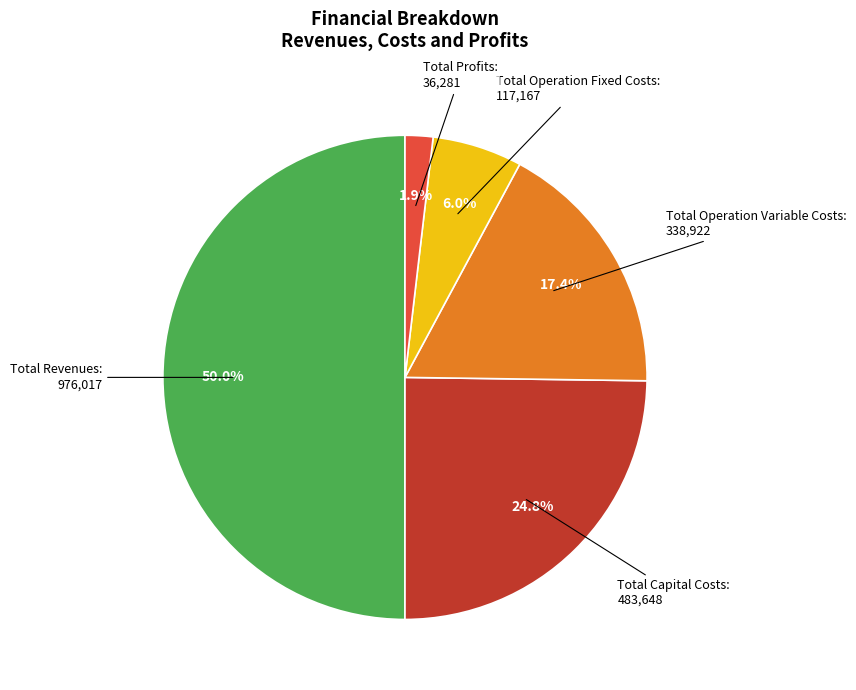

Is it true that Total Operation Fixed Costs is 1% of the pie?

False